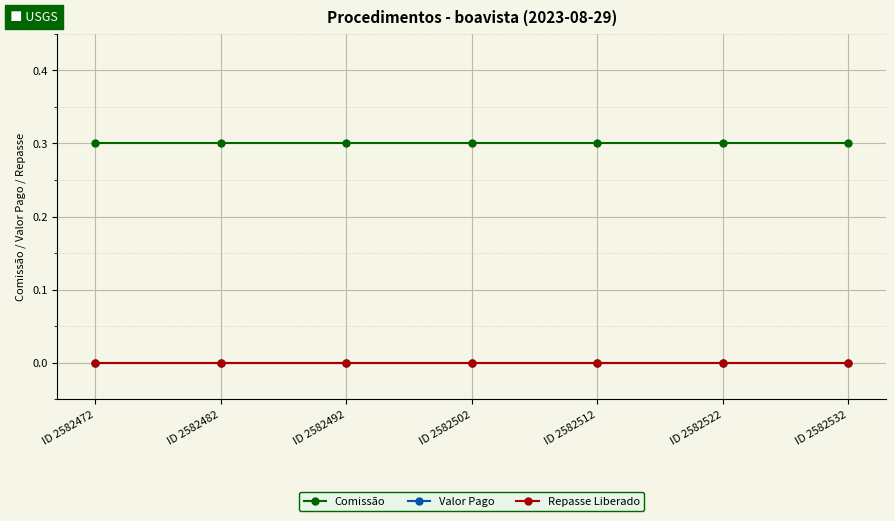

Is the value of Valor Pago at ID 2582482 greater than the value of Comissão at ID 2582492?

No